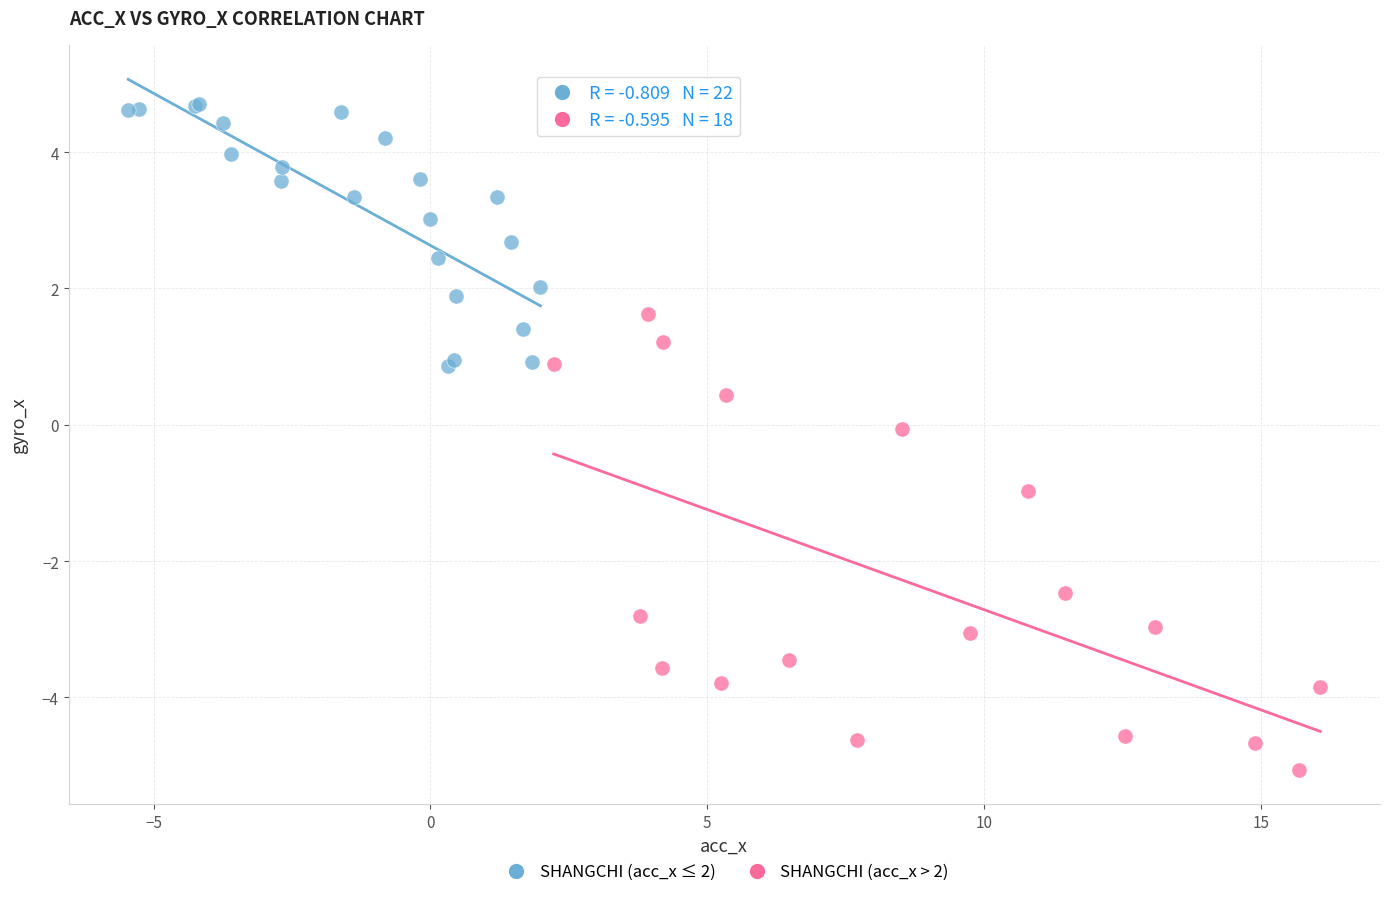

Which series contains the lowest Y value?

SHANGCHI (acc_x > 2)